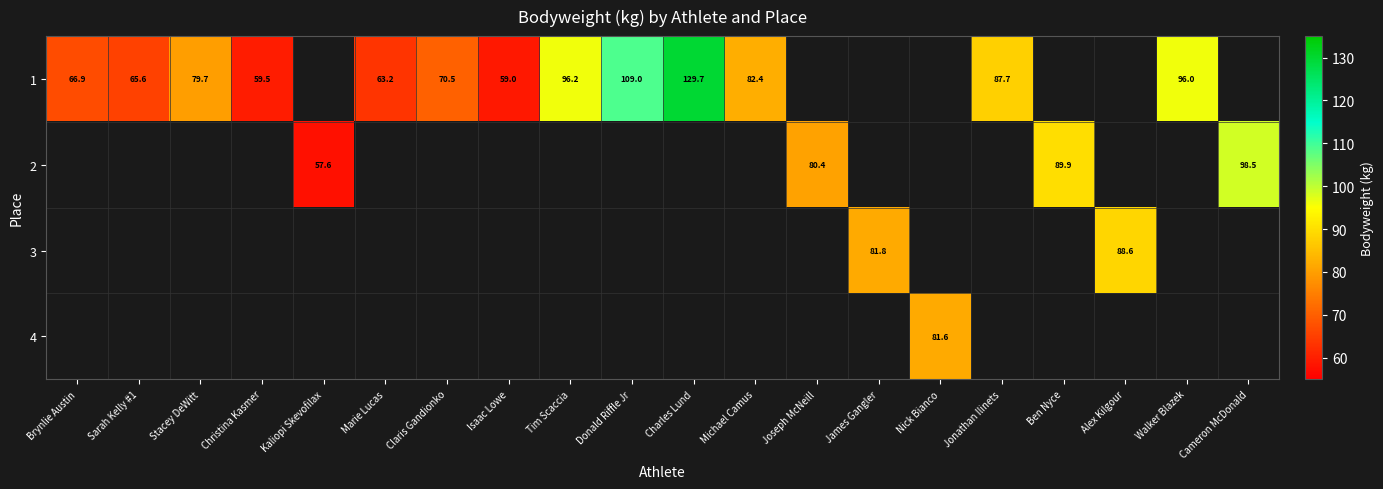

Between Joseph McNeill and Donald Riffle Jr, which is larger?

Donald Riffle Jr